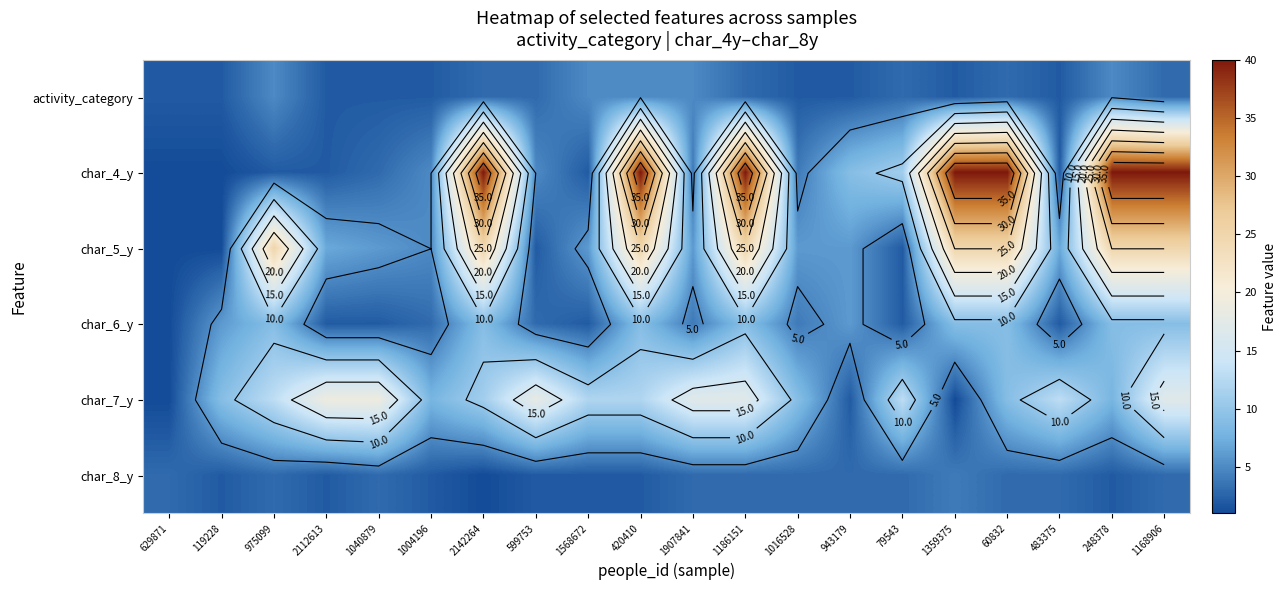

At which category is the sum across all series the highest?

1186151